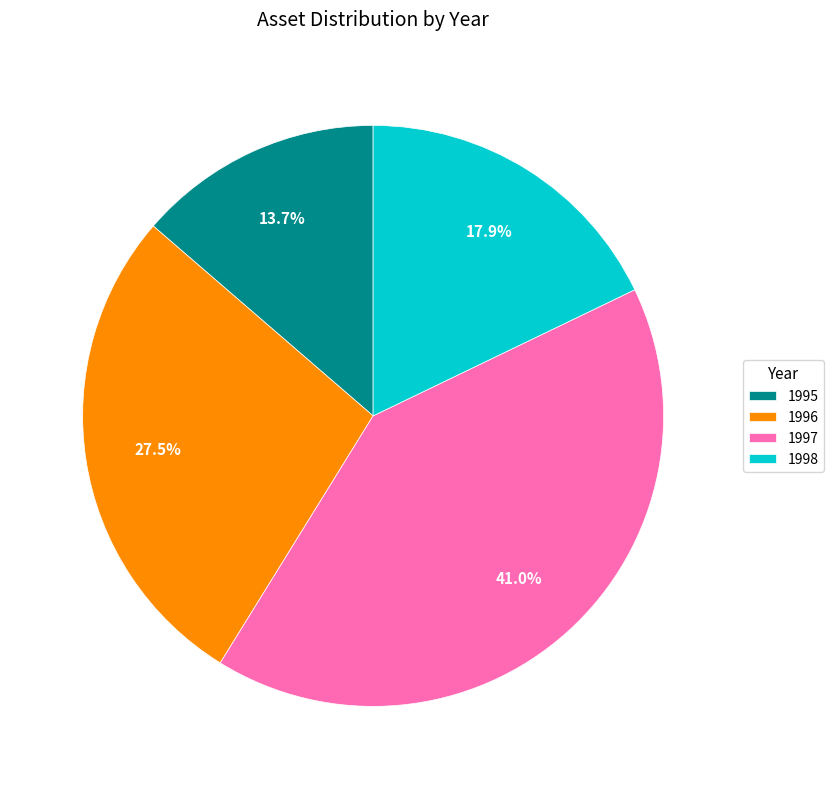

Is there a majority slice in this chart?

No